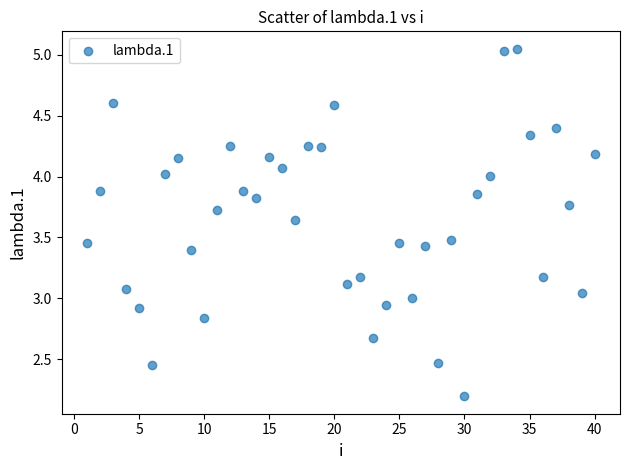

What is the range of X values (max minus min)?

39.0